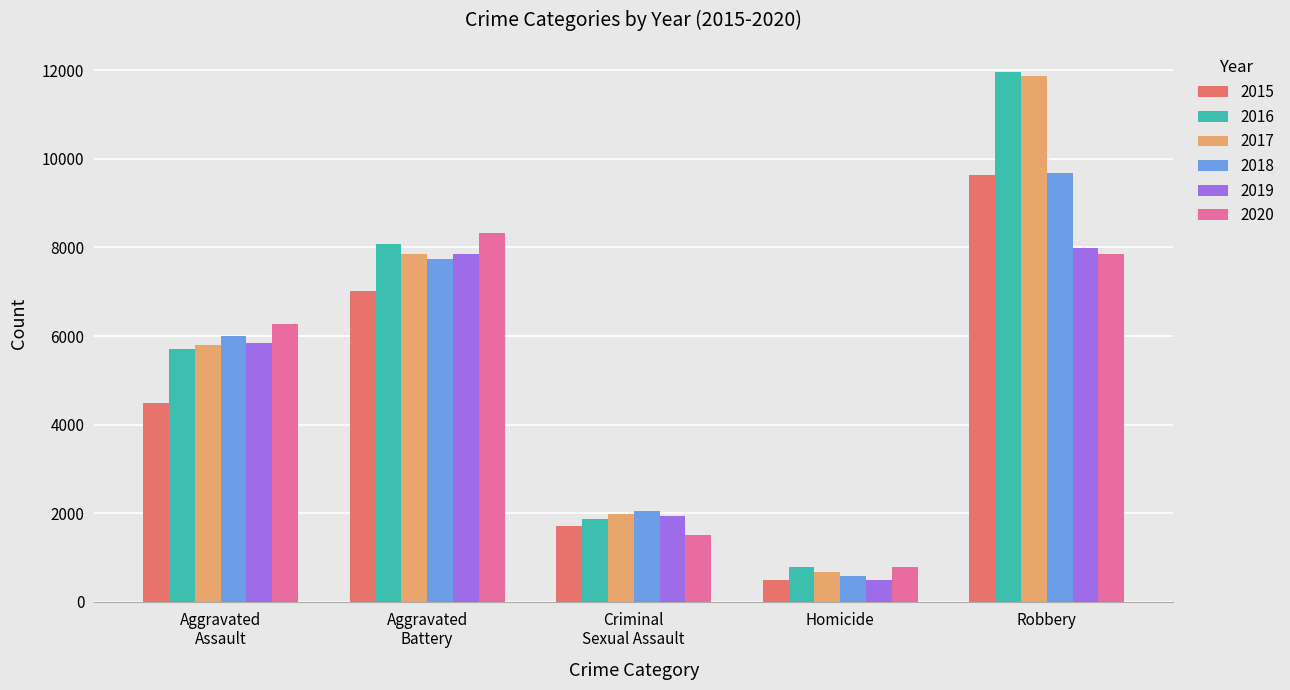

Which category has the lowest value in the 2016 series?

Homicide